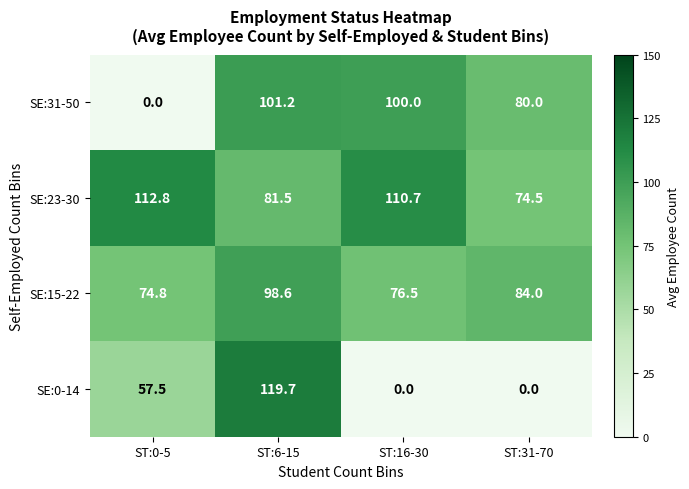

Where does the SE:15-22 series first go above 84?

ST:6-15